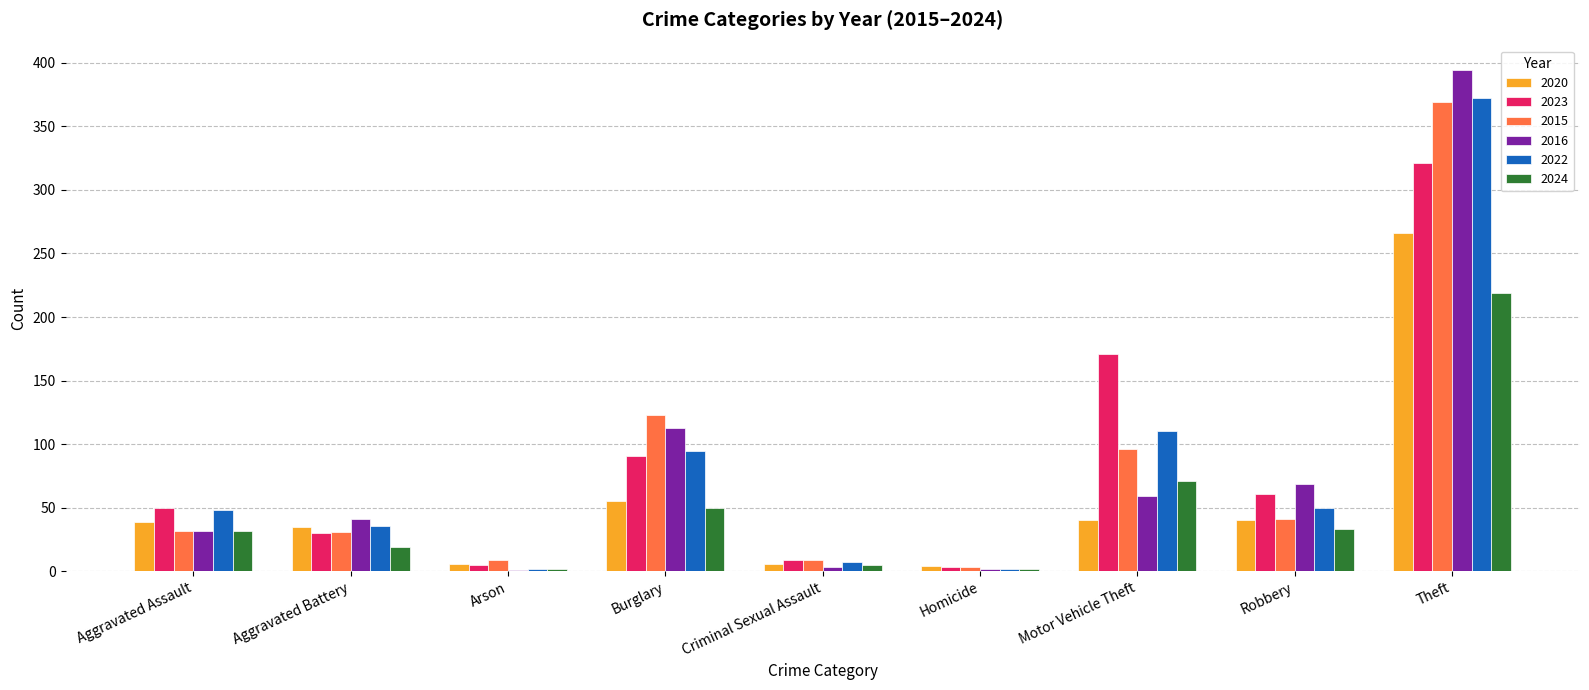

Is the value of 2024 at Aggravated Assault greater than the value of 2022 at Criminal Sexual Assault?

Yes